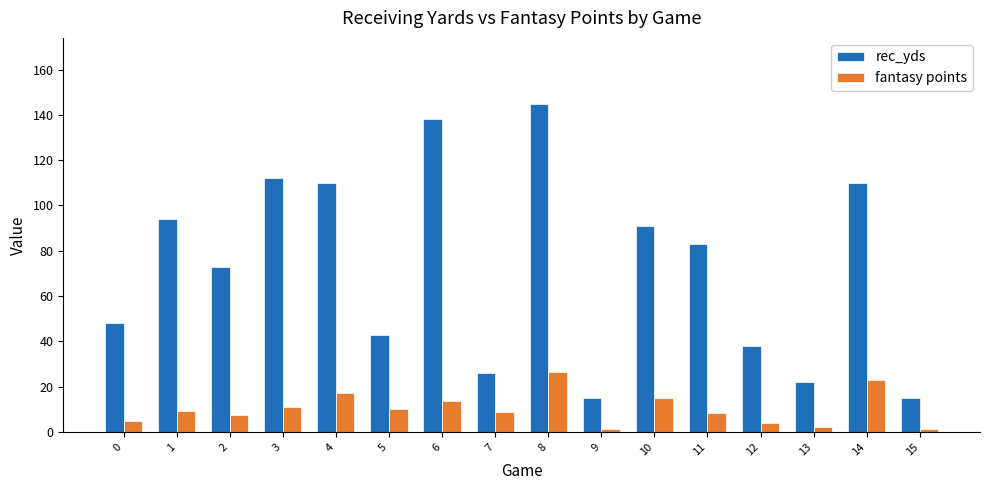

Is the value of fantasy points at 1 greater than the value of rec_yds at 8?

No